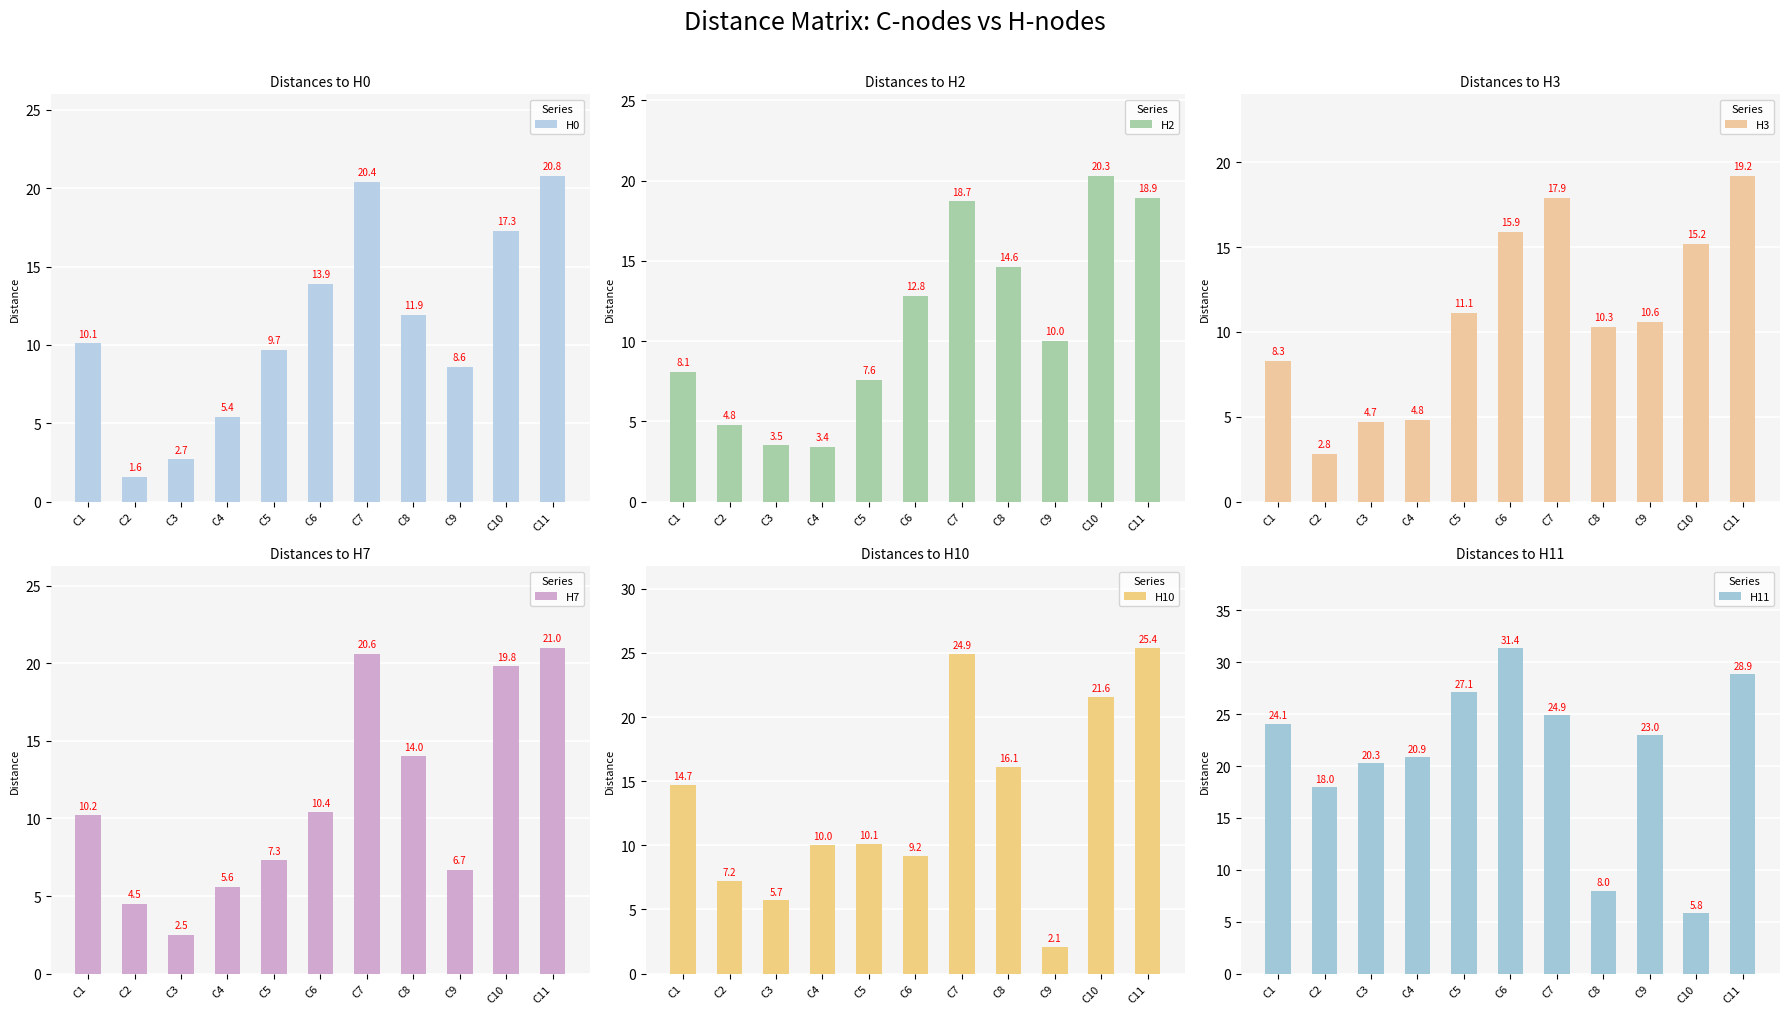

At which label does H11 reach its peak?

C6